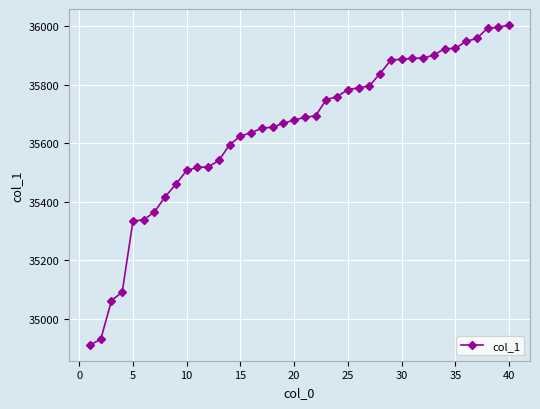

What is the value of the 2nd point from the left?

34930